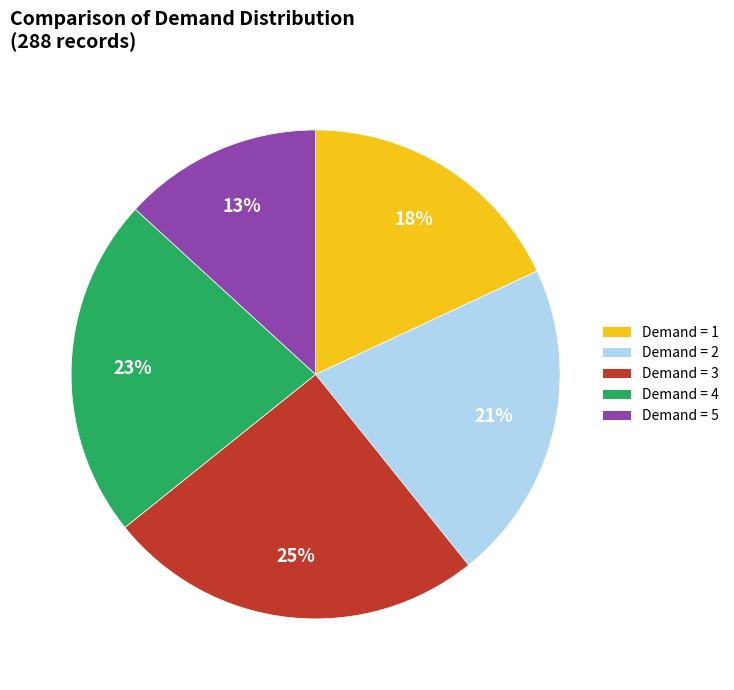

To the nearest percent, what is the average slice percentage?

20%